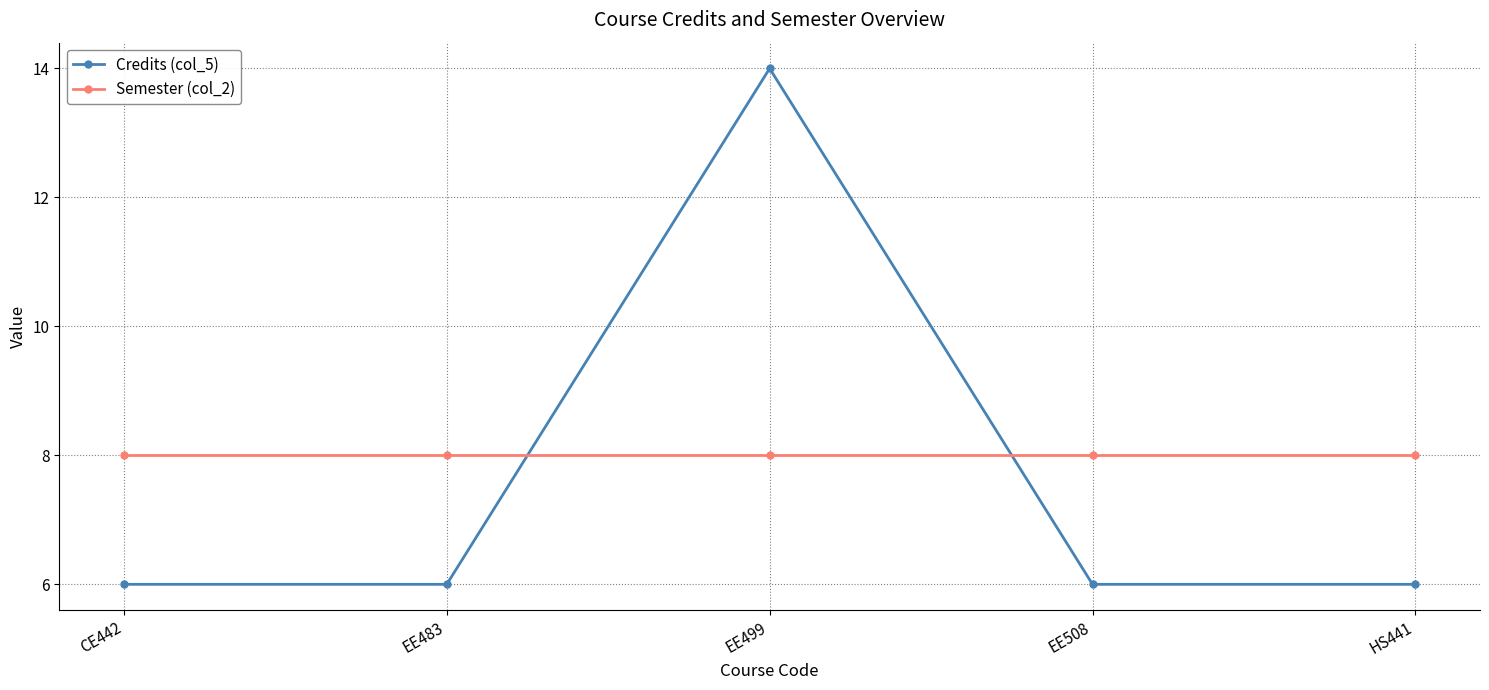

Is the value of Credits (col_5) at EE483 greater than the value of Semester (col_2) at EE483?

No